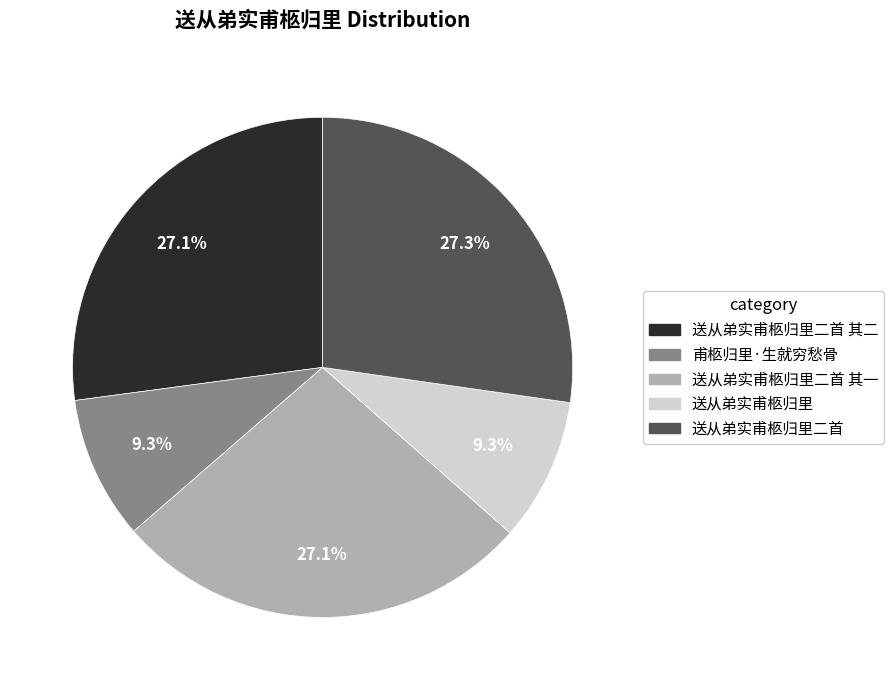

Count the number of slices in the pie.

5